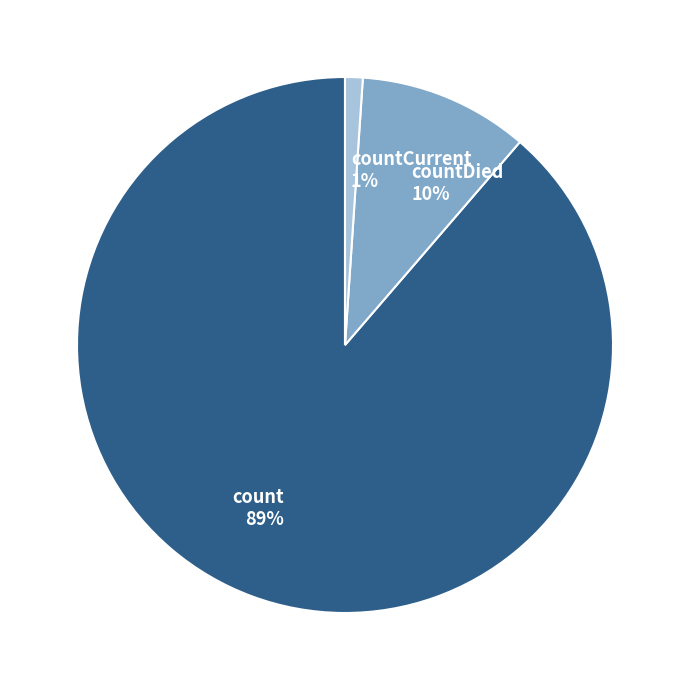

To the nearest percent, what portion does count represent?

89%